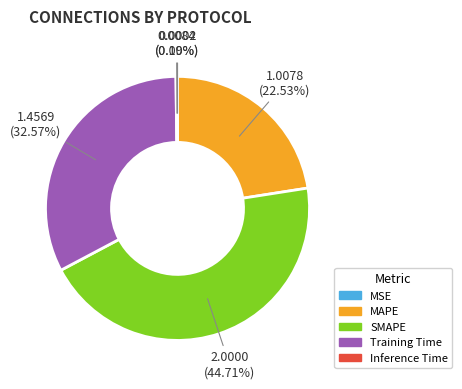

Does any single category account for the majority?

No